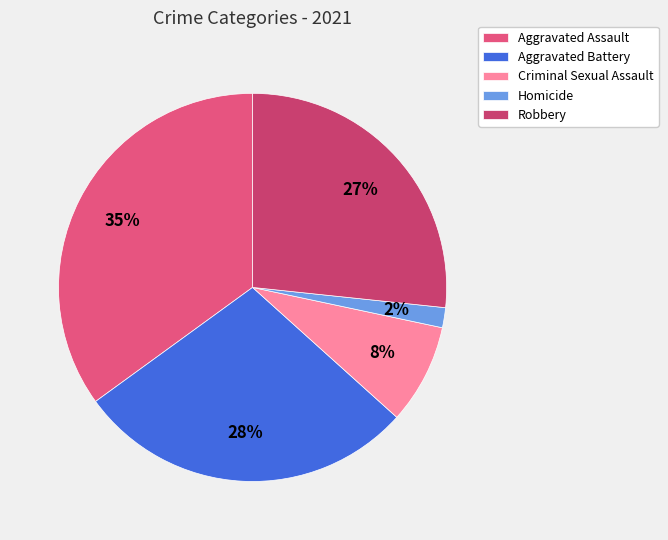

To the nearest percent, what is the difference between the largest and smallest slice percentages?

33%